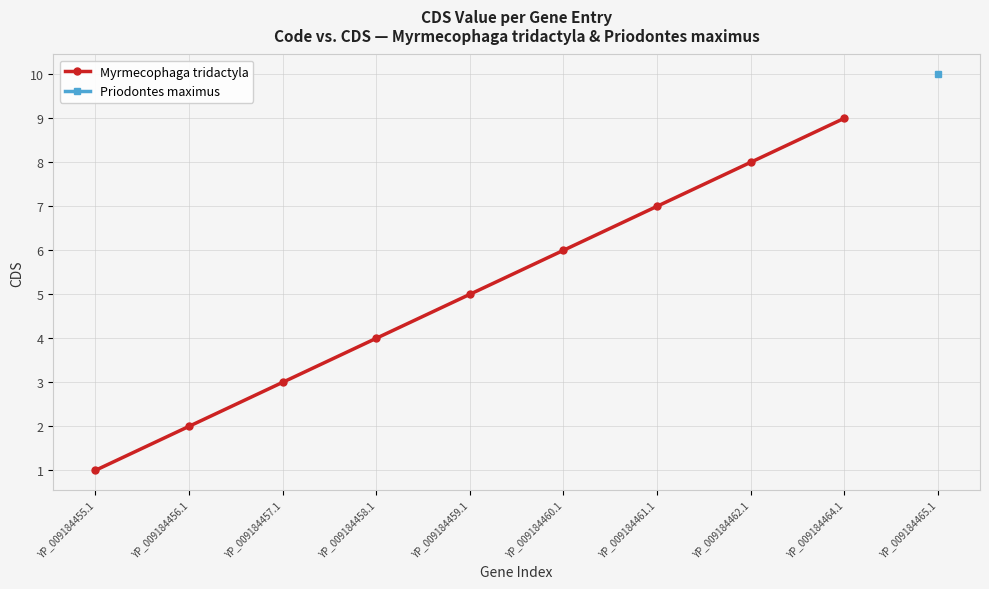

What is the difference between the second highest and minimum values?

7